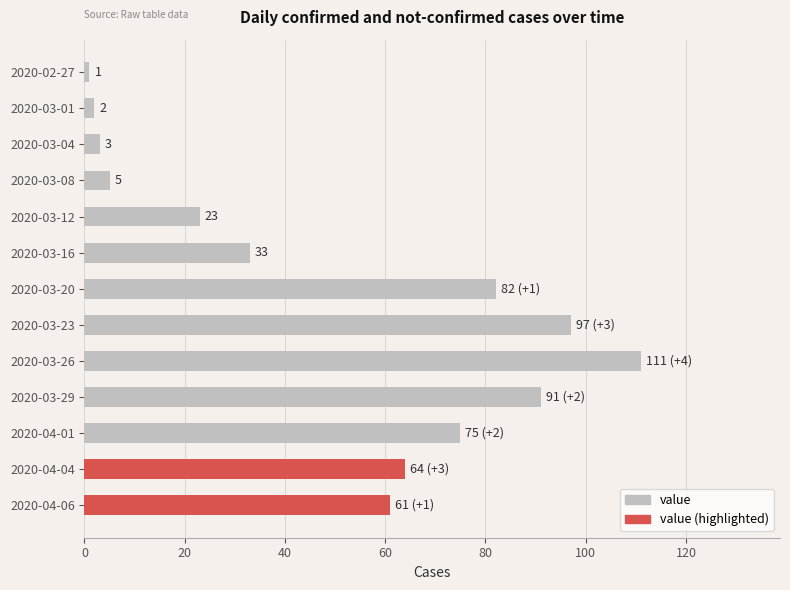

How many distinct data groups are displayed?

1